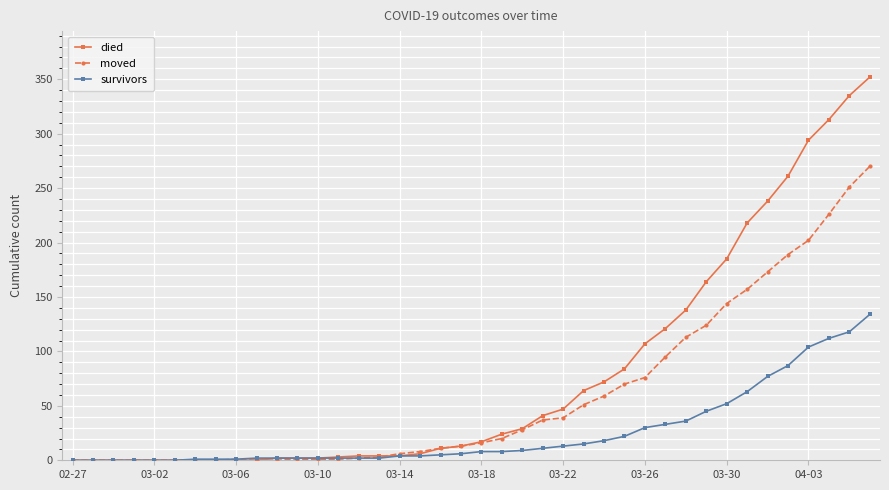

Which series has the widest spread of values?

died